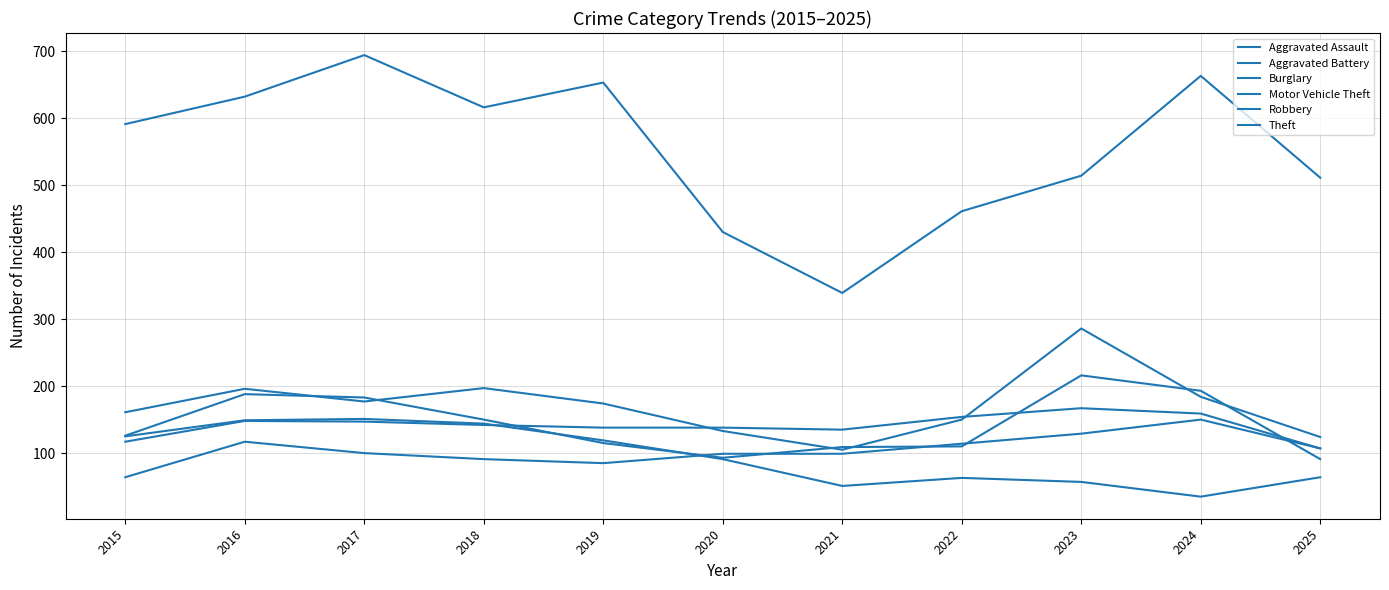

Count the number of data series in this chart.

6